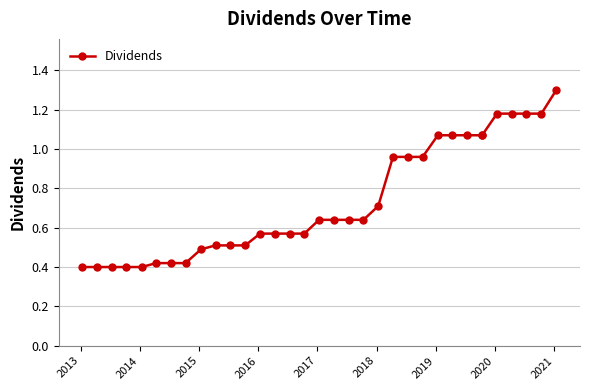

What is the average value?

0.7